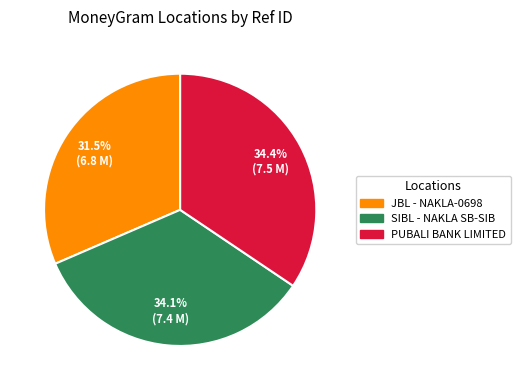

Is there any slice that represents more than half of the pie?

No